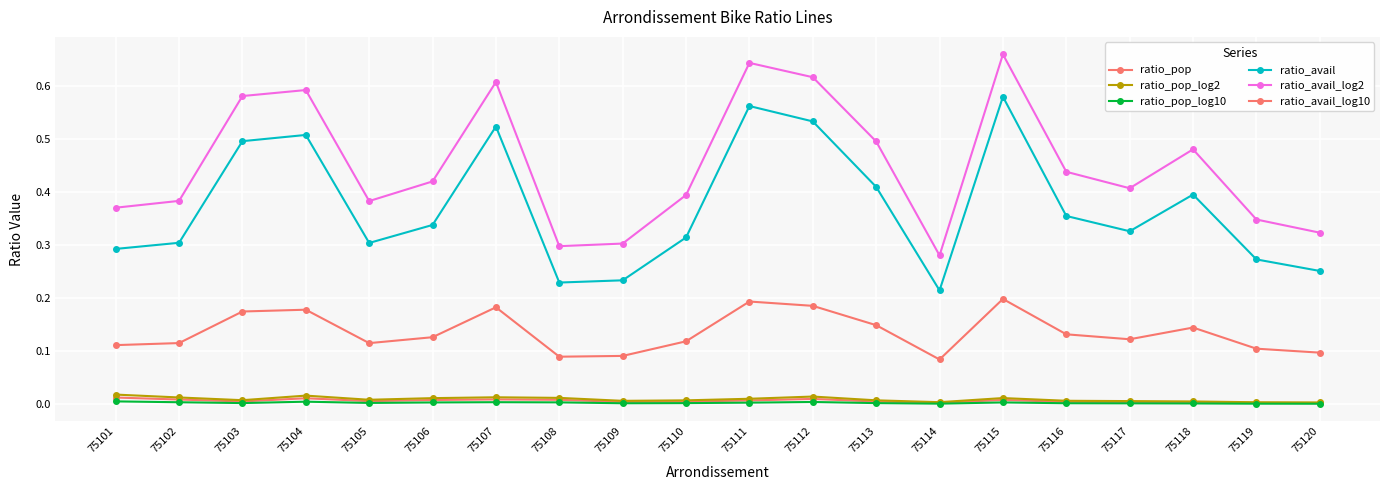

Count the number of data series in this chart.

6